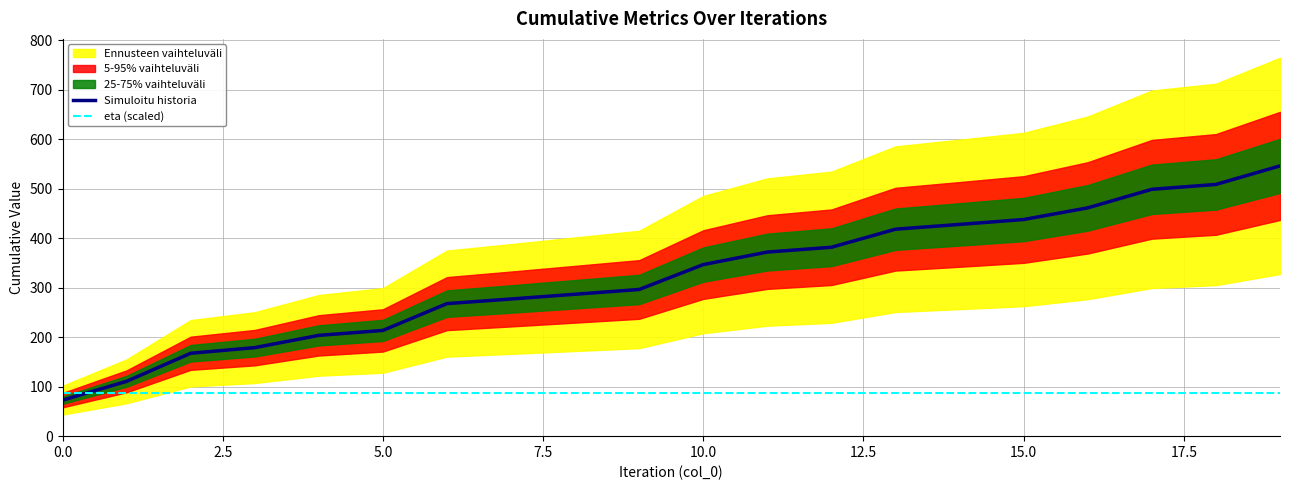

The value of Simuloitu historia at 15.0 is 704.6. True or false?

False